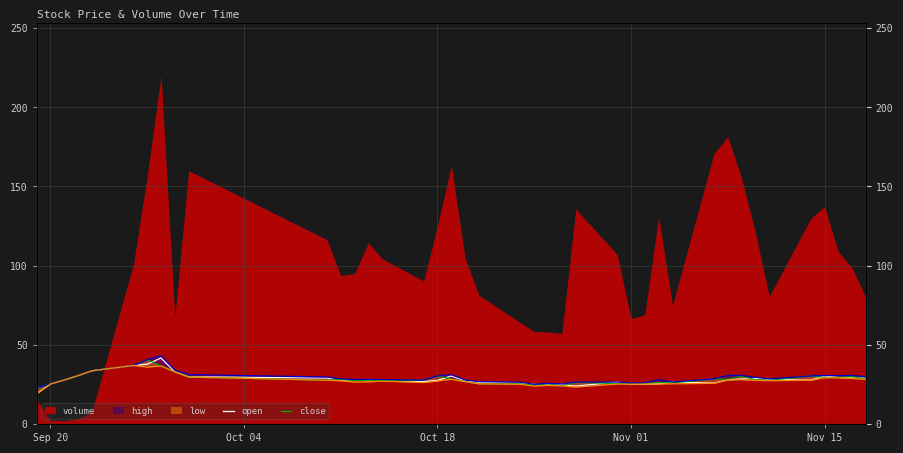

What is the value of the close point at the 25th from the left?

26.4